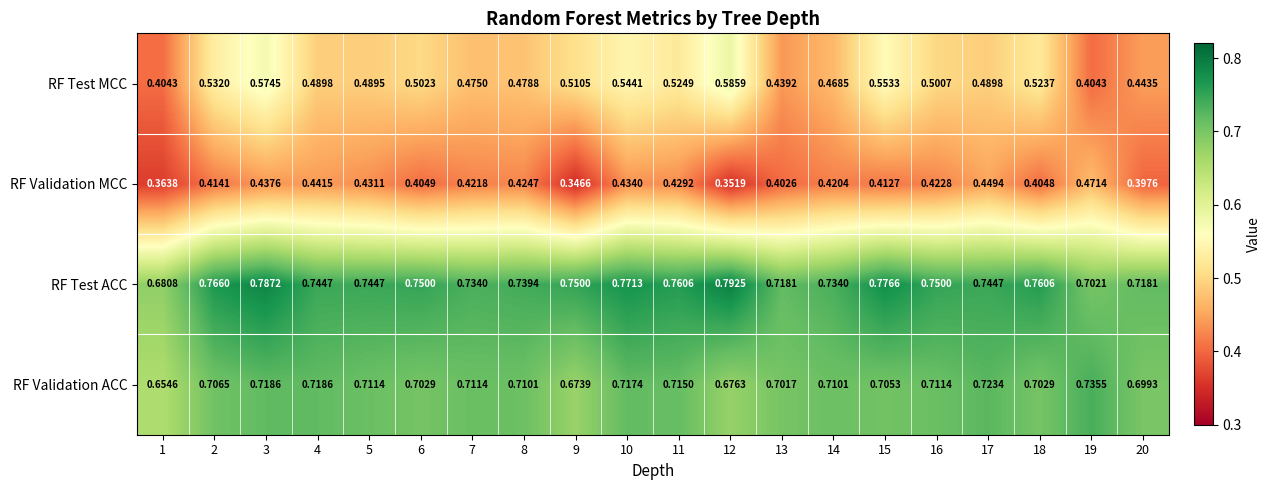

At how many categories does at least one series exceed 0?

20